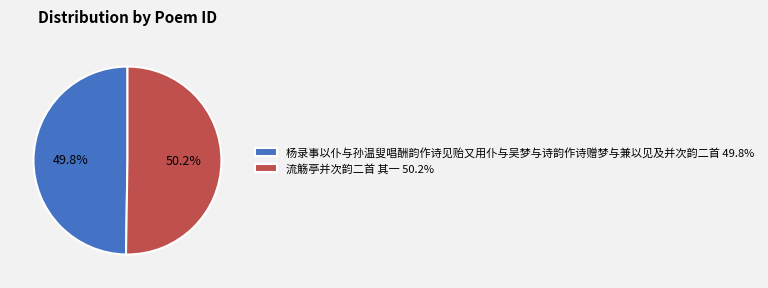

What percentage is the 流觞亭并次韵二首 其一 slice, to the nearest percent?

50%